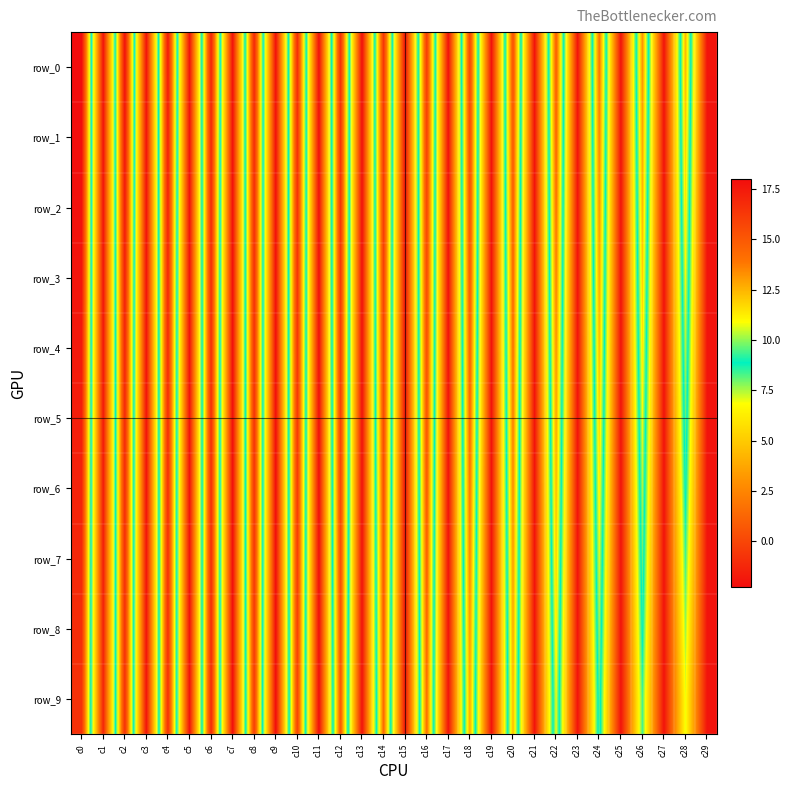

Reading left to right, what are all the values shown in this chart?

row_0: c0=18.0	c1=-2.0	c2=17.8	c3=-2.0	c4=17.4	c5=-2.0	c6=17.1	c7=-2.0	c8=16.9	c9=-2.1	c10=16.6	c11=-2.1	c12=16.5	c13=-2.1	c14=16.3	c15=-2.1	c16=16.1	c17=-2.1	c18=15.7	c19=-2.0	c20=15.2	c21=-2.0	c22=14.7	c23=-2.0	c24=14.0	c25=-2.0	c26=13.2	c27=-2.0	c28=12.4	c29=-2.0
row_1: c0=17.9	c1=-2.0	c2=17.6	c3=-2.0	c4=17.3	c5=-2.0	c6=17.0	c7=-2.1	c8=16.7	c9=-2.1	c10=16.6	c11=-2.1	c12=16.4	c13=-2.1	c14=16.2	c15=-2.1	c16=15.9	c17=-2.1	c18=15.5	c19=-2.0	c20=15.0	c21=-2.0	c22=14.4	c23=-2.0	c24=13.6	c25=-2.0	c26=12.8	c27=-2.0	c28=11.9	c29=-2.0
row_2: c0=17.8	c1=-1.9	c2=17.4	c3=-2.0	c4=17.1	c5=-2.0	c6=16.9	c7=-2.1	c8=16.6	c9=-2.1	c10=16.5	c11=-2.2	c12=16.3	c13=-2.1	c14=16.1	c15=-2.1	c16=15.7	c17=-2.0	c18=15.2	c19=-2.0	c20=14.7	c21=-2.0	c22=14.0	c23=-2.0	c24=13.2	c25=-2.0	c26=12.3	c27=-2.0	c28=11.4	c29=-2.0
row_3: c0=17.6	c1=-1.9	c2=17.2	c3=-2.0	c4=16.9	c5=-2.0	c6=16.8	c7=-2.1	c8=16.6	c9=-2.2	c10=16.4	c11=-2.2	c12=16.2	c13=-2.1	c14=15.9	c15=-2.1	c16=15.5	c17=-2.0	c18=15.0	c19=-2.0	c20=14.4	c21=-2.0	c22=13.6	c23=-2.0	c24=12.8	c25=-2.0	c26=11.9	c27=-2.0	c28=10.8	c29=-2.0
row_4: c0=17.5	c1=-1.8	c2=17.0	c3=-2.0	c4=16.8	c5=-2.0	c6=16.7	c7=-2.1	c8=16.5	c9=-2.2	c10=16.4	c11=-2.2	c12=16.1	c13=-2.1	c14=15.7	c15=-2.0	c16=15.3	c17=-2.0	c18=14.7	c19=-2.0	c20=14.1	c21=-2.0	c22=13.2	c23=-2.0	c24=12.3	c25=-2.0	c26=11.4	c27=-2.0	c28=10.3	c29=-2.0
row_5: c0=17.3	c1=-1.8	c2=16.9	c3=-2.0	c4=16.7	c5=-2.0	c6=16.7	c7=-2.1	c8=16.5	c9=-2.2	c10=16.3	c11=-2.2	c12=15.9	c13=-2.0	c14=15.5	c15=-2.0	c16=15.1	c17=-2.0	c18=14.3	c19=-2.0	c20=13.7	c21=-2.0	c22=12.8	c23=-2.0	c24=11.8	c25=-2.0	c26=10.8	c27=-2.0	c28=9.7	c29=-2.0
row_6: c0=17.1	c1=-1.7	c2=16.8	c3=-2.0	c4=16.6	c5=-2.0	c6=16.7	c7=-2.1	c8=16.4	c9=-2.2	c10=16.2	c11=-2.2	c12=15.7	c13=-2.0	c14=15.2	c15=-2.0	c16=14.8	c17=-2.0	c18=13.9	c19=-2.0	c20=13.4	c21=-2.0	c22=12.3	c23=-2.0	c24=11.3	c25=-2.0	c26=10.2	c27=-2.0	c28=9.0	c29=-2.0
row_7: c0=16.9	c1=-1.6	c2=16.7	c3=-2.0	c4=16.6	c5=-2.0	c6=16.7	c7=-2.2	c8=16.3	c9=-2.2	c10=16.0	c11=-2.2	c12=15.4	c13=-2.0	c14=14.9	c15=-2.0	c16=14.6	c17=-2.0	c18=13.5	c19=-2.0	c20=13.1	c21=-2.0	c22=11.8	c23=-2.0	c24=10.7	c25=-2.0	c26=9.6	c27=-2.0	c28=8.4	c29=-2.0
row_8: c0=16.7	c1=-1.4	c2=16.6	c3=-2.0	c4=16.6	c5=-2.0	c6=16.8	c7=-2.2	c8=16.2	c9=-2.3	c10=15.9	c11=-2.2	c12=15.1	c13=-2.0	c14=14.6	c15=-2.0	c16=14.4	c17=-2.0	c18=13.1	c19=-2.0	c20=12.7	c21=-2.0	c22=11.3	c23=-2.0	c24=10.1	c25=-2.0	c26=9.0	c27=-2.0	c28=7.7	c29=-2.0
row_9: c0=16.5	c1=-1.3	c2=16.5	c3=-2.0	c4=16.6	c5=-2.0	c6=16.9	c7=-2.2	c8=16.0	c9=-2.3	c10=15.8	c11=-2.2	c12=14.8	c13=-2.0	c14=14.3	c15=-1.9	c16=14.1	c17=-2.0	c18=12.7	c19=-2.0	c20=12.4	c21=-2.0	c22=10.7	c23=-2.0	c24=9.5	c25=-2.0	c26=8.4	c27=-2.0	c28=7.0	c29=-2.0